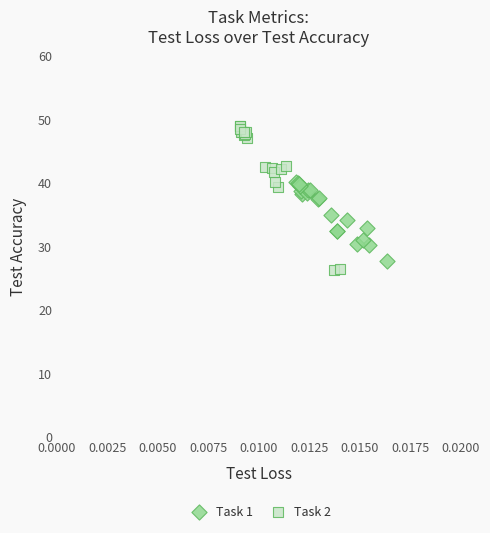

Which series reaches the minimum Y coordinate?

Task 2